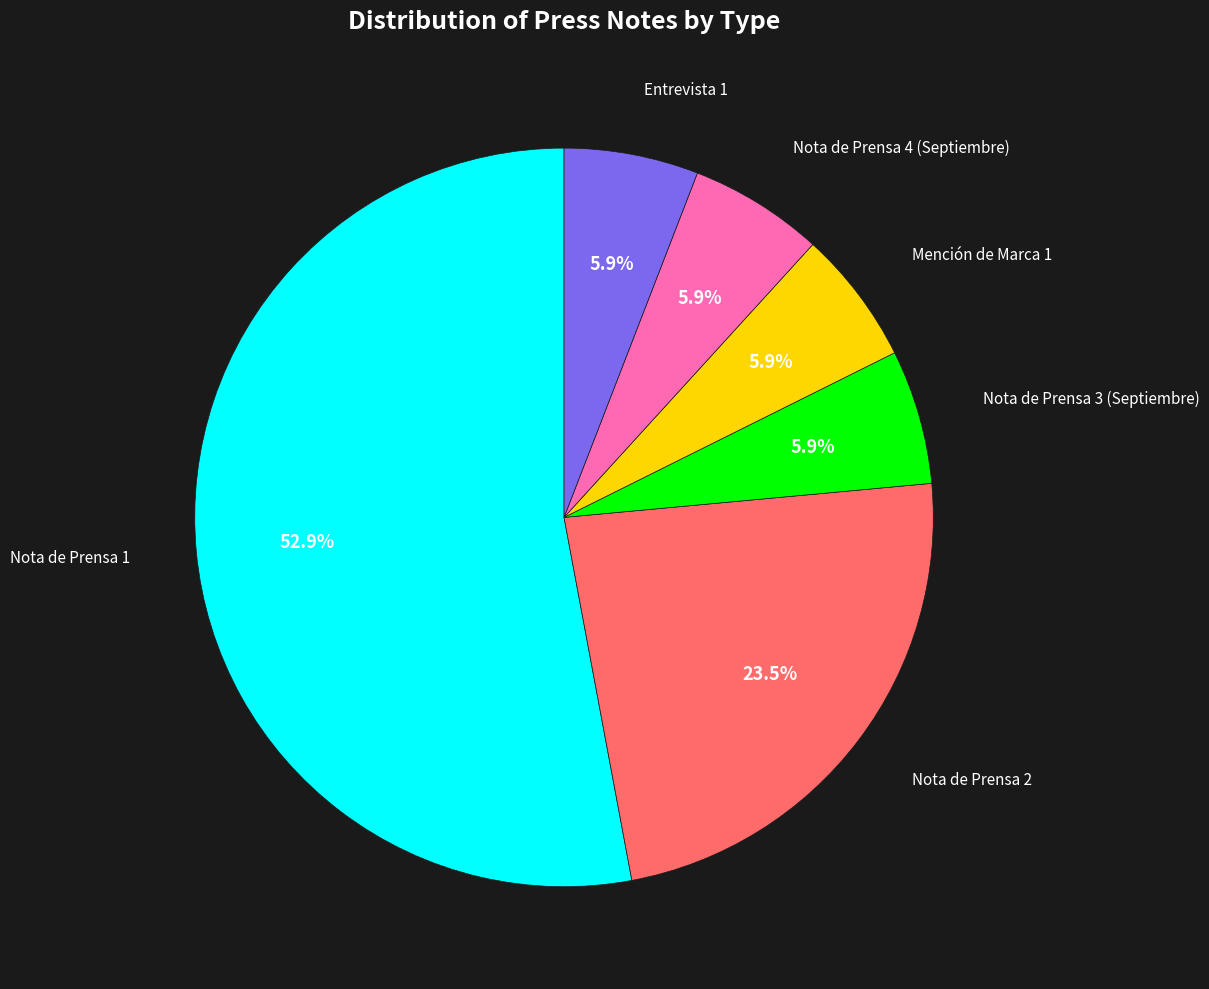

What is the ratio of the value at Mención de Marca 1 to the value at Entrevista 1?

1.0